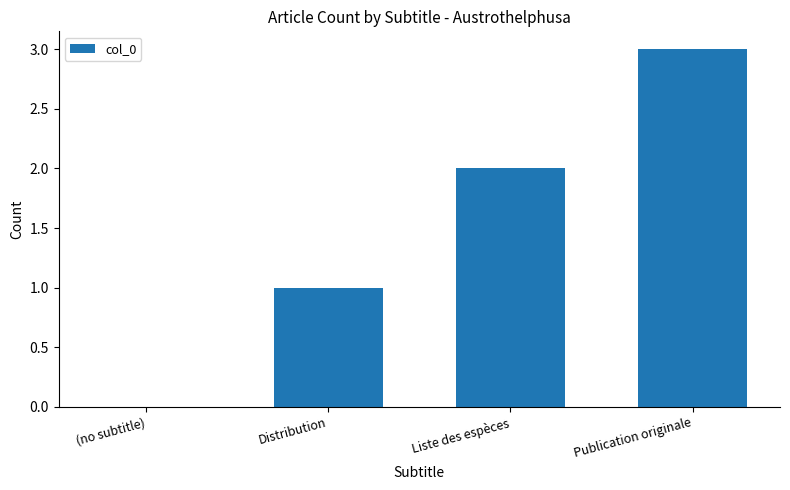

The value at Liste des espèces is 1. True or false?

False